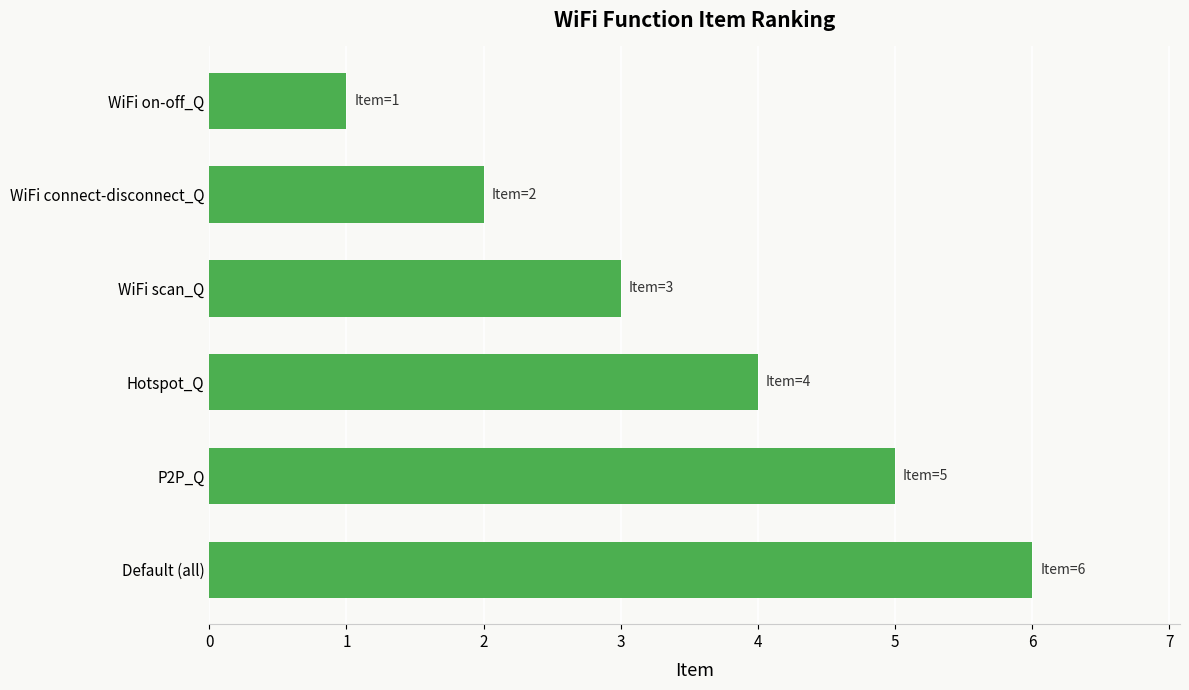

Count the values in the range 2 to 5.

4